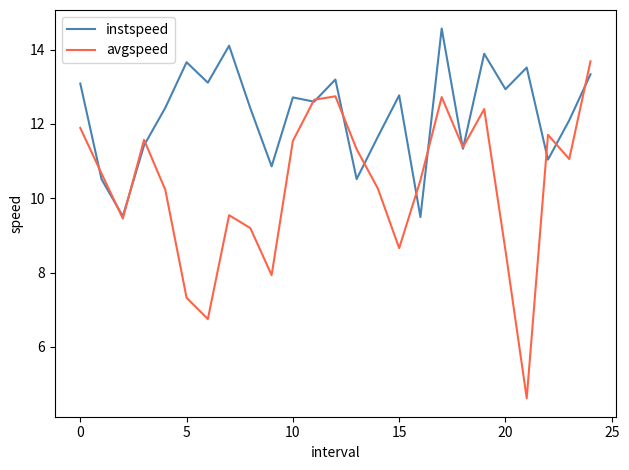

Which series has the largest total across all categories?

instspeed